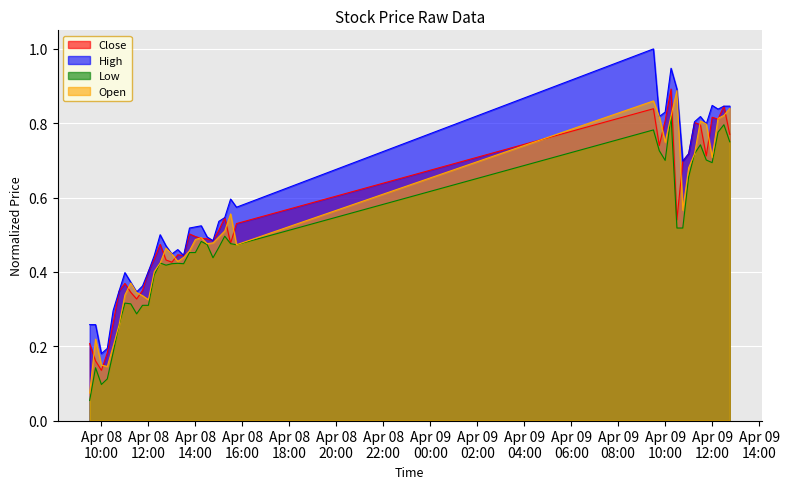

Which category has the lowest value across all series?

2024-04-08 09:30